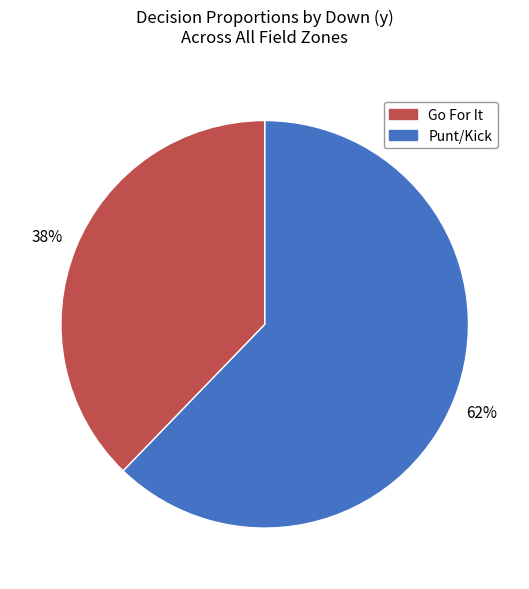

Is there a majority slice in this chart?

Yes